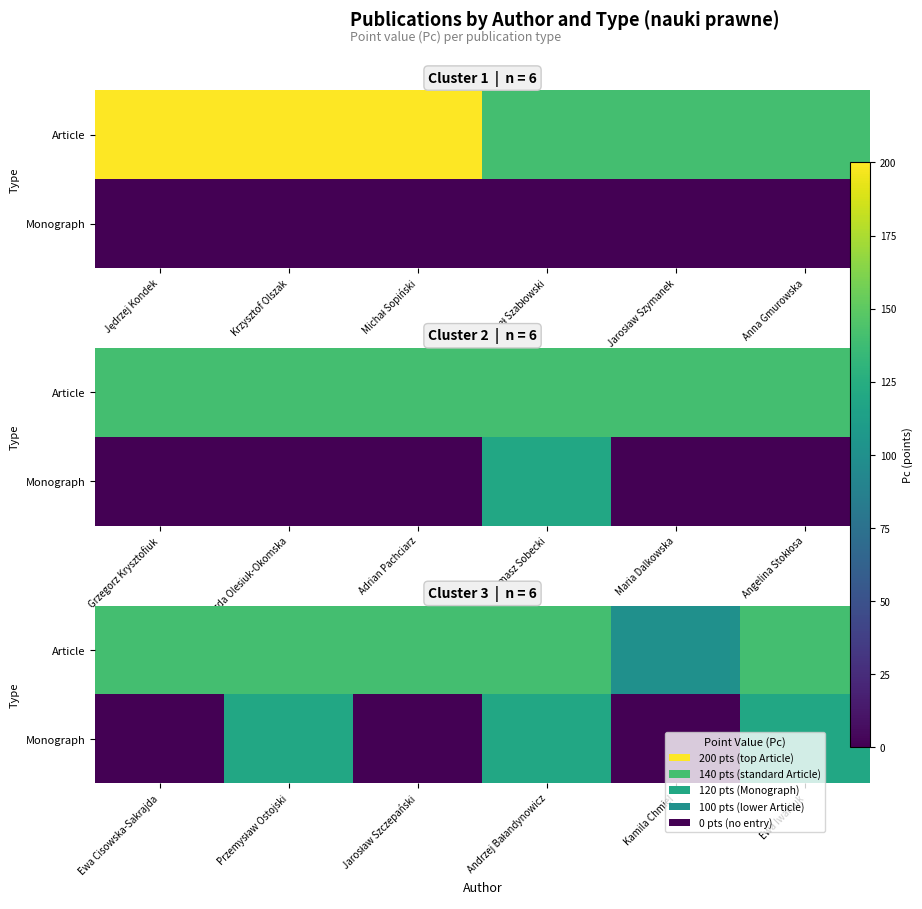

What is the average value of the Article series?

133